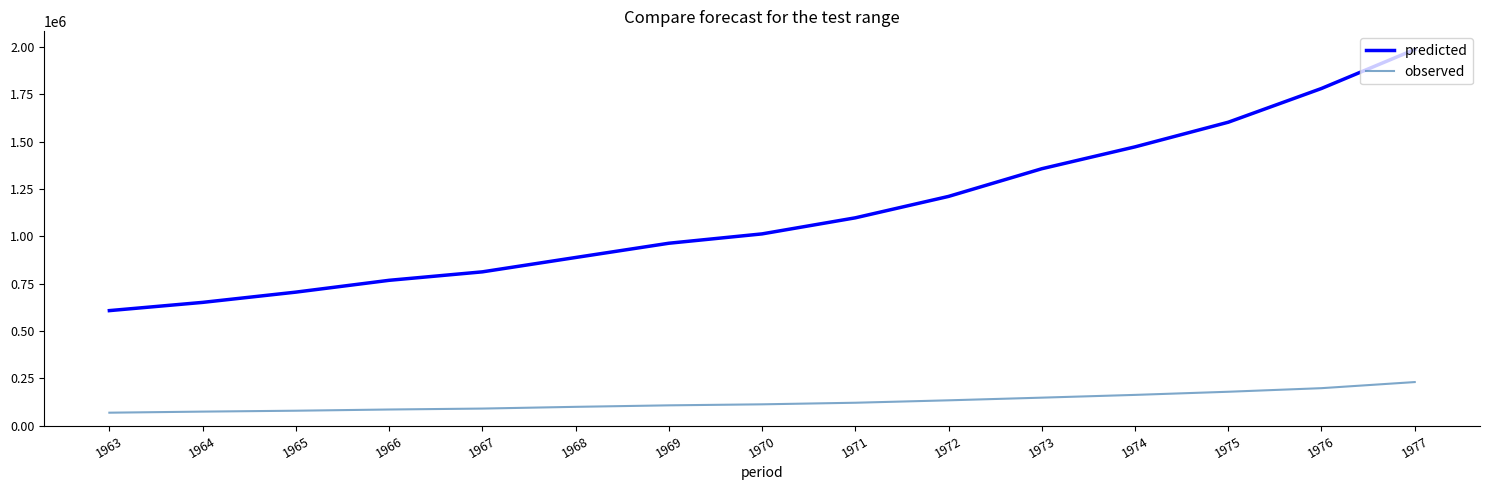

How many lines are shown in the chart?

2